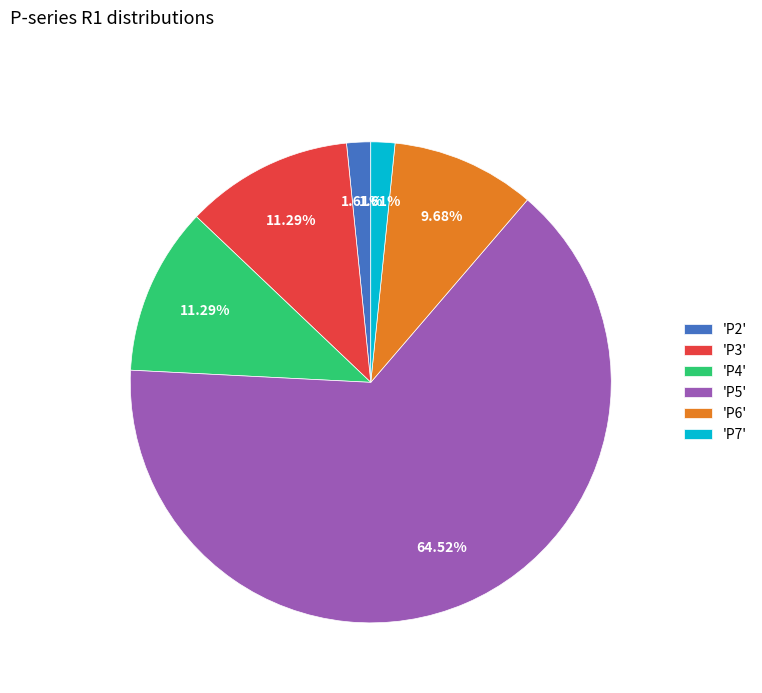

Is there any slice that represents more than half of the pie?

Yes